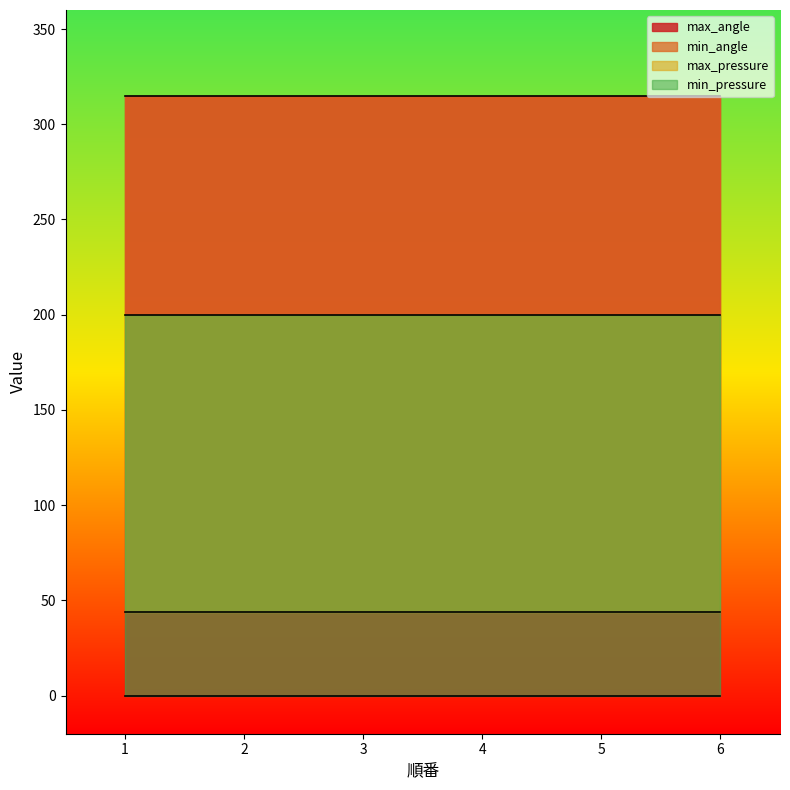

True or false: max_pressure and min_angle intersect in this chart.

False